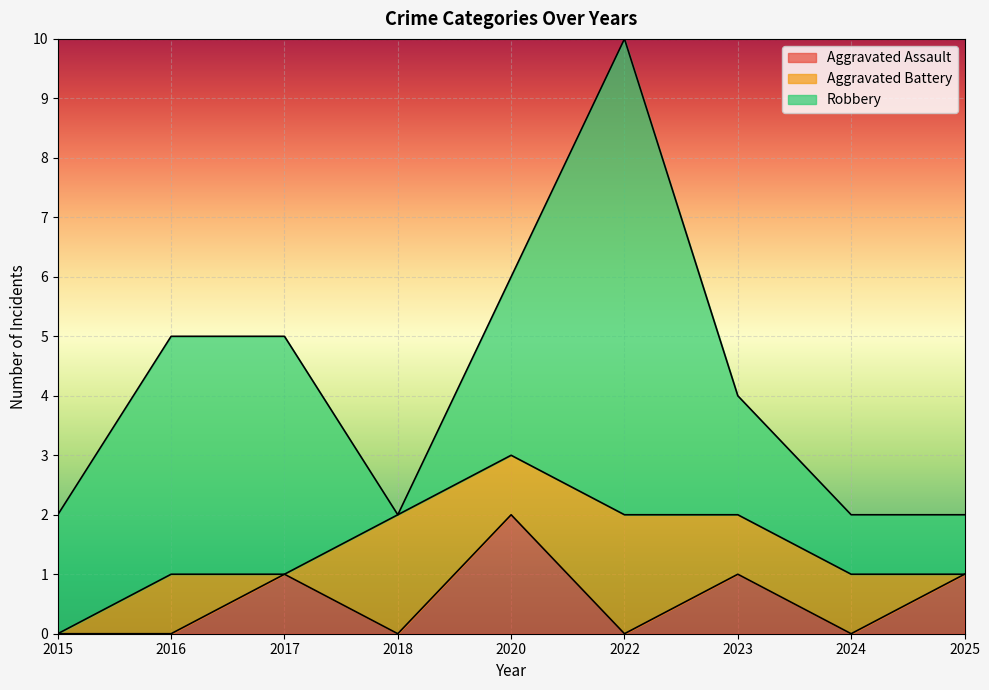

Which category has the highest value in the Aggravated Assault series?

2020